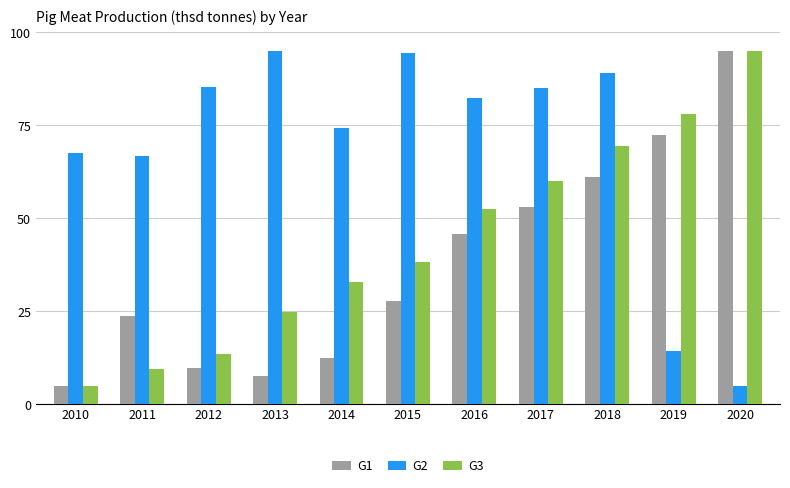

List the series in order of their overall mean, lowest first.

G1, G3, G2